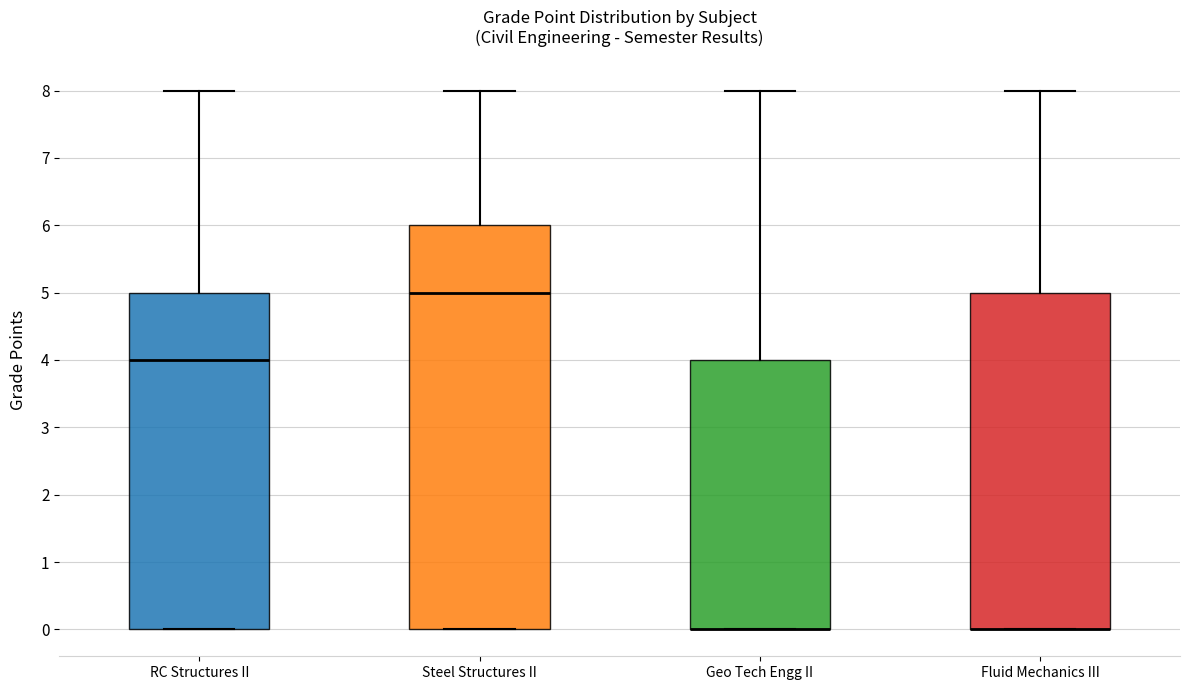

Reading left to right, read every box against the y-axis: the position of its median line, the range the box covers, and the ends of its whiskers. The values are not printed on the chart, so give them approximately, as read against the axis.

RC Structures II: median 4, box 0 to 5, whiskers 0 to 8
Steel Structures II: median 5, box 0 to 6, whiskers 0 to 8
Geo Tech Engg II: median 0 (drawn on the box's lower edge), box 0 to 4, whiskers 0 to 8
Fluid Mechanics III: median 0 (drawn on the box's lower edge), box 0 to 5, whiskers 0 to 8